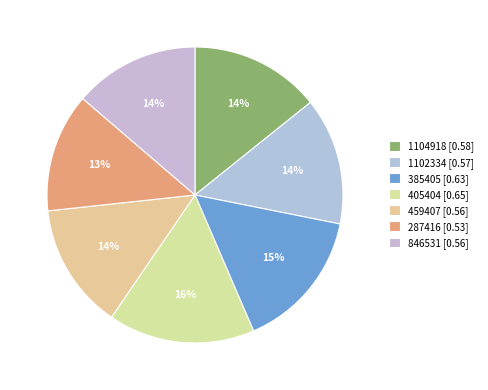

Rank the categories by value from highest to lowest.

405404, 385405, 1104918, 1102334, 459407, 846531, 287416